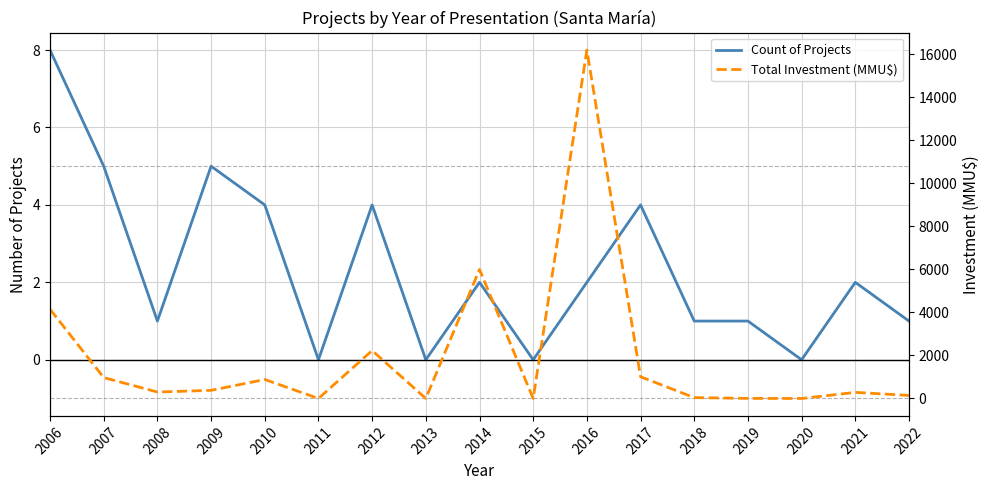

Rank the series at 2022 from lowest to highest value.

Count of Projects, Total Investment (MMU$)